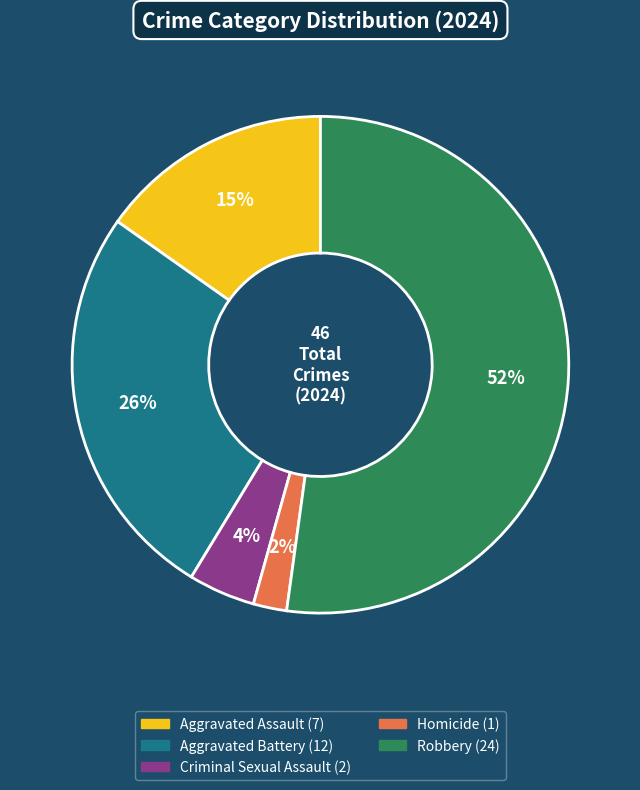

To the nearest percent, what is the difference between the Aggravated Battery and Homicide slice percentages?

24%